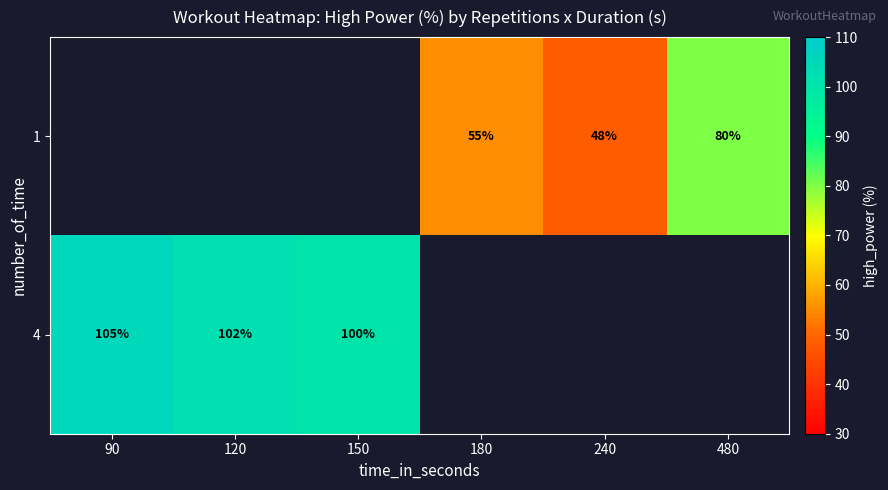

What is the sum of the 4 values at 90 and 150?

205